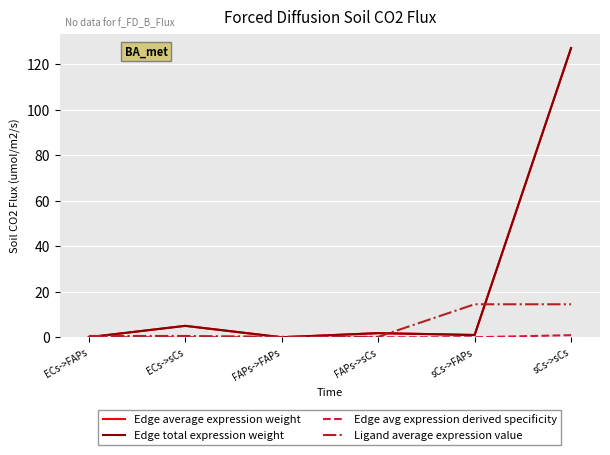

True or false: Edge total expression weight and Ligand average expression value cross at least once.

True